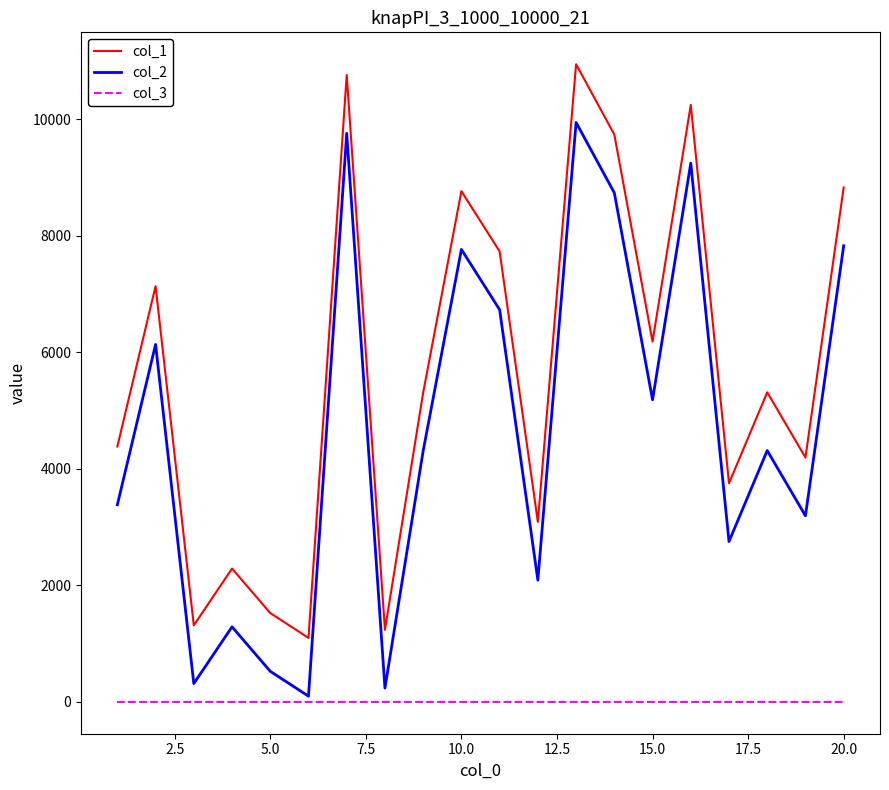

Which series has the largest total across all categories?

col_1